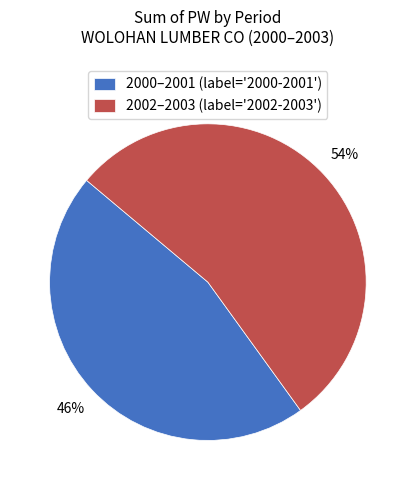

What is the ratio of the value at 2002–2003 (label='2002-2003') to the value at 2000–2001 (label='2000-2001')?

1.2